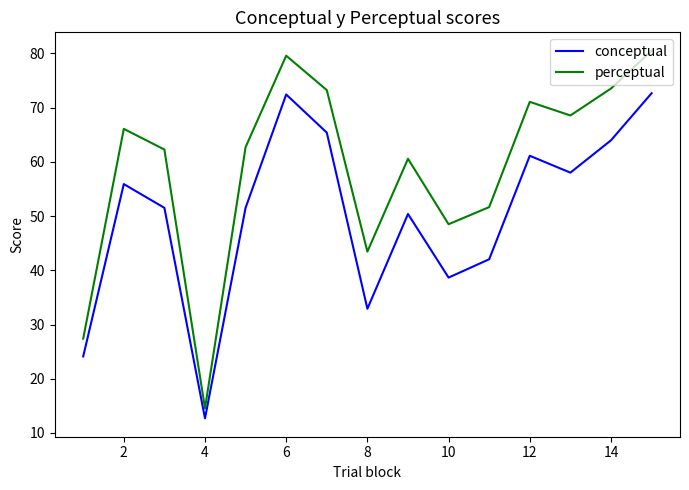

Which series has the largest range (max minus min)?

perceptual